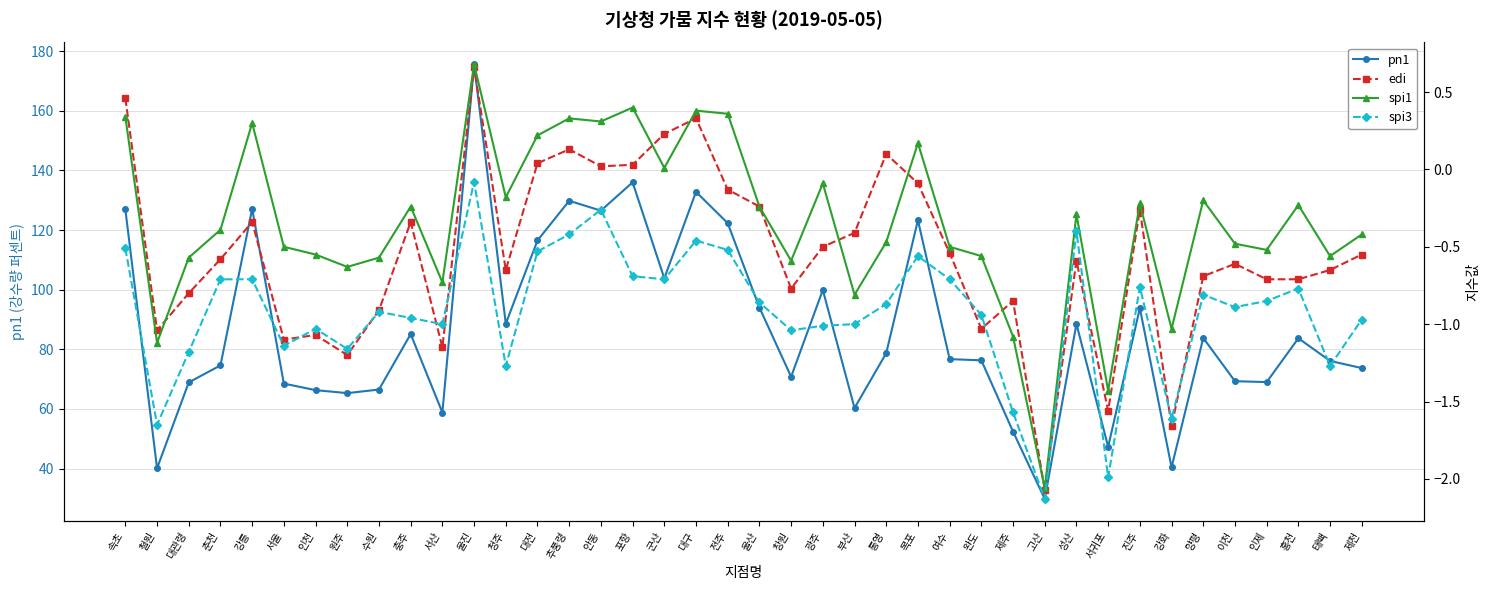

How many distinct data groups are displayed?

4